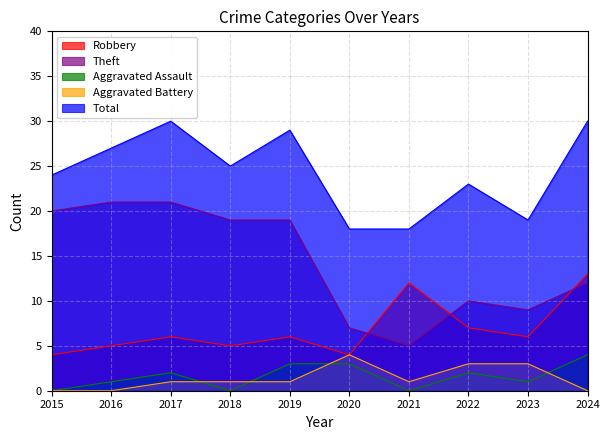

How many categories are shown in the chart?

10